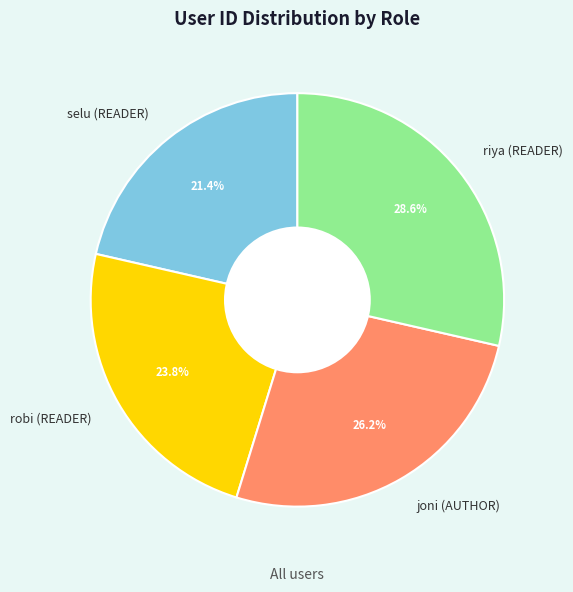

What is the largest slice in the pie chart?

riya (READER)